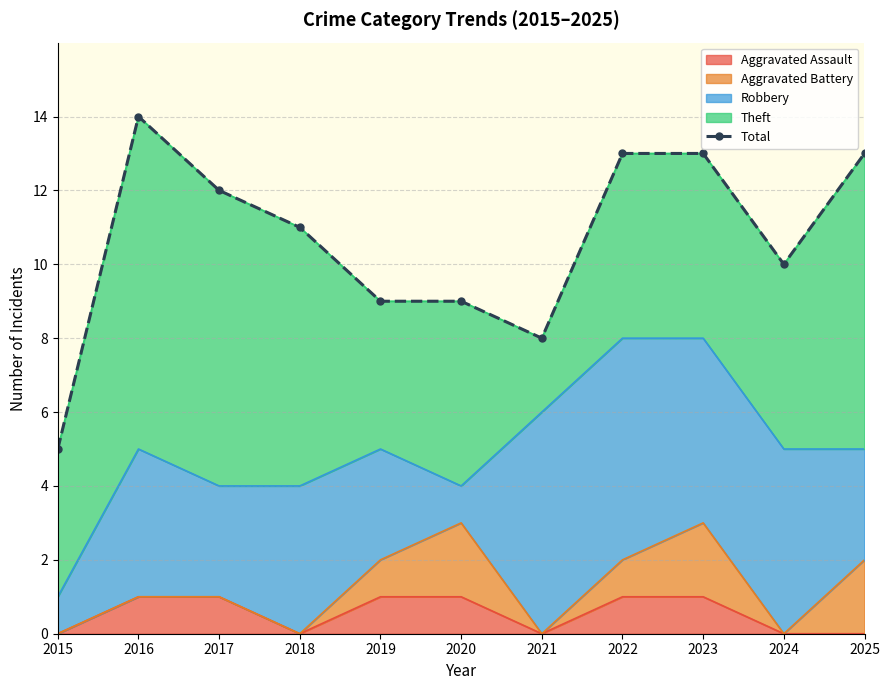

What is the sum of all values?

117